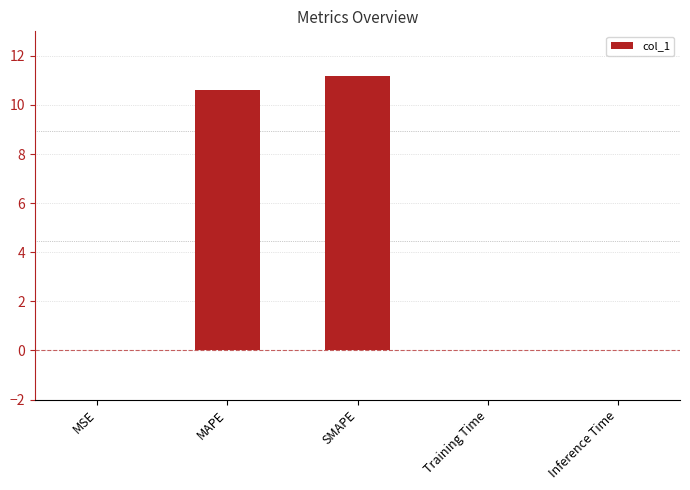

Which category has the highest value across all series?

SMAPE